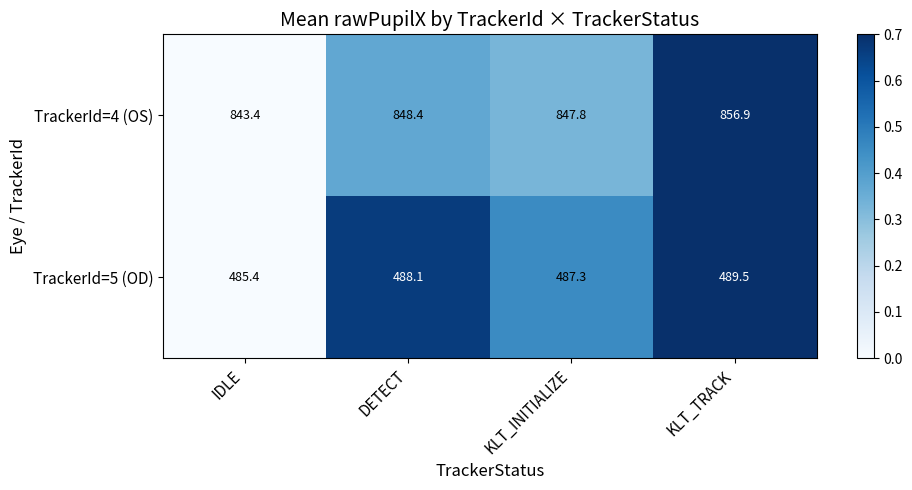

Which series has the largest total across all categories?

TrackerId=4 (OS)